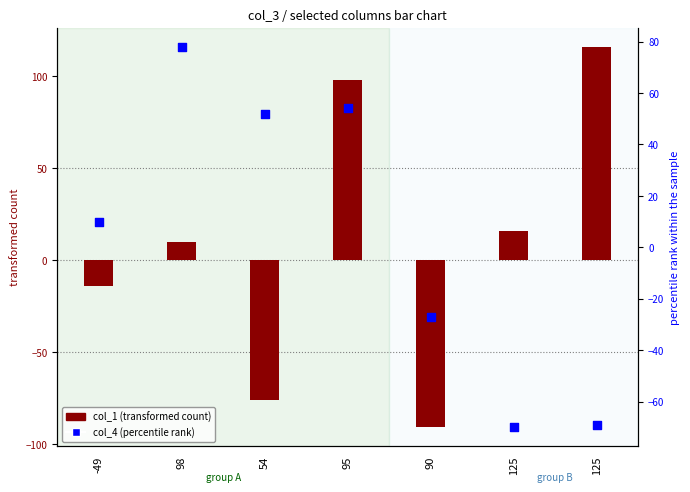

At which category is the sum across all series the highest?

95